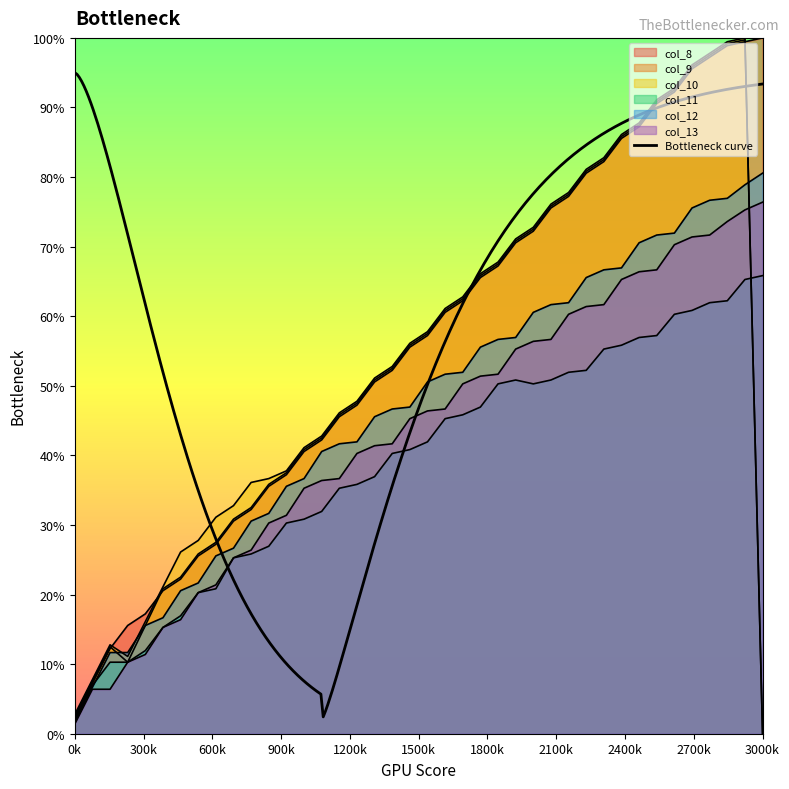

What is the spread (max minus min) of values at 12?

27